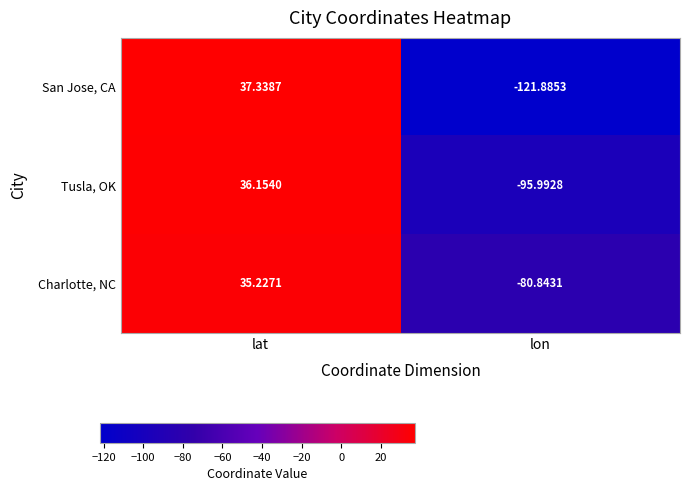

Which series has the largest total across all categories?

Charlotte, NC